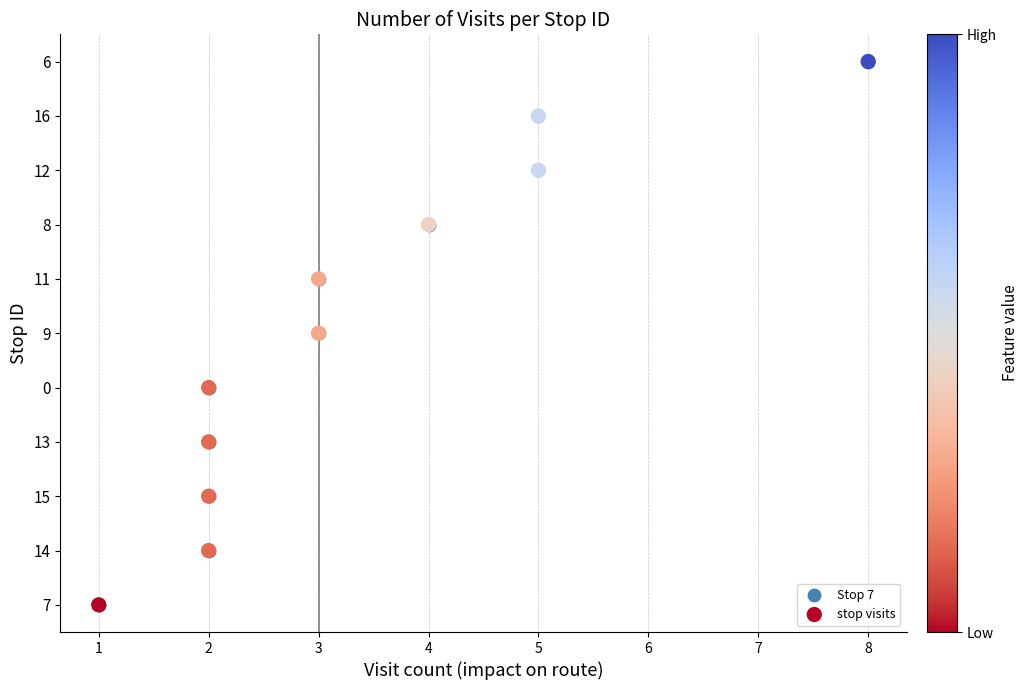

What is the change in value from 1 to 3?

+6